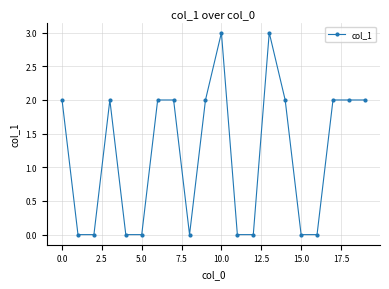

Reading left to right, list all the values displayed in this chart.

2	0	0	2	0	0	2	2	0	2	3	0	0	3	2	0	0	2	2	2